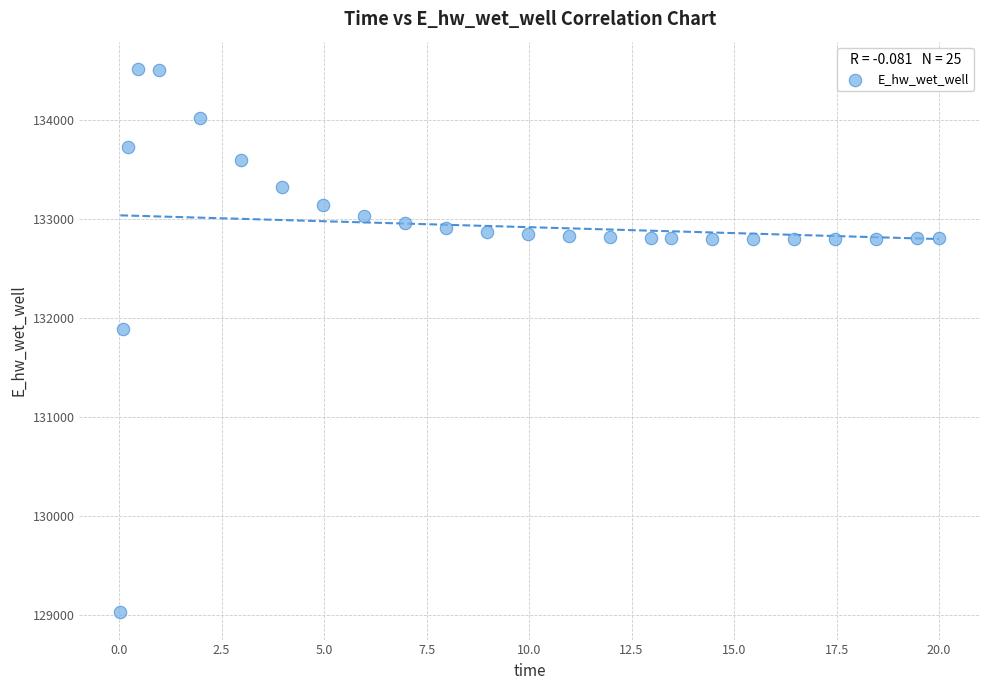

What Y value in the scatter plot is closest to 131774?

131893.6